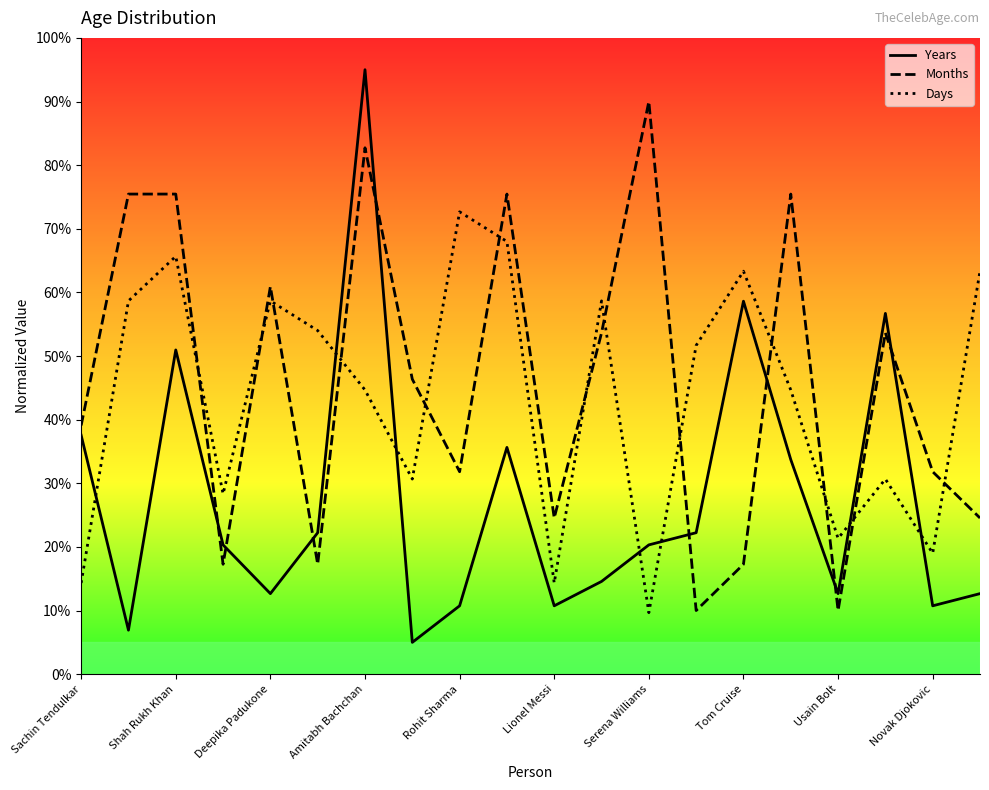

Does the chart have visible grid lines?

No